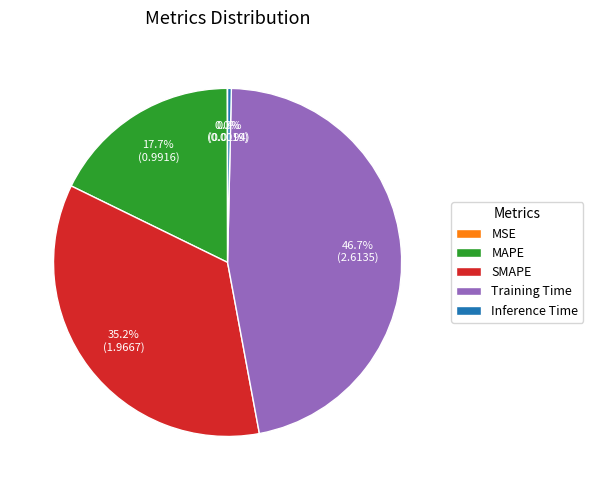

Between SMAPE and Training Time, which is larger?

Training Time